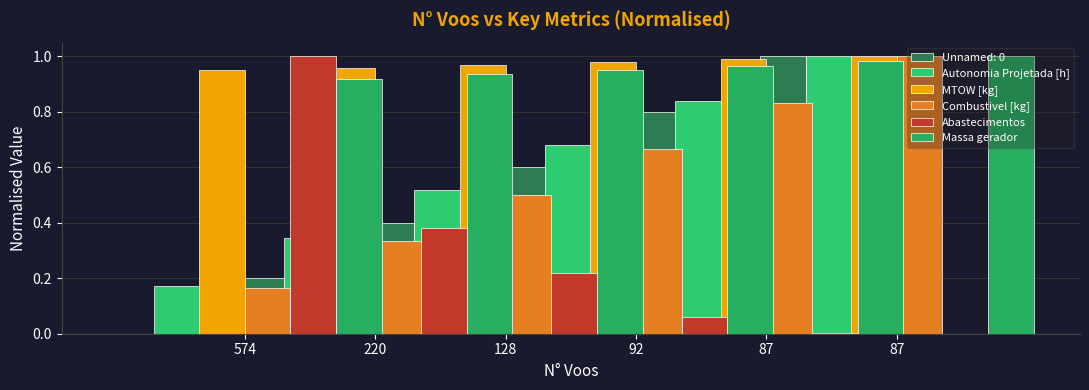

What is the total value across all series at 128?

3.2